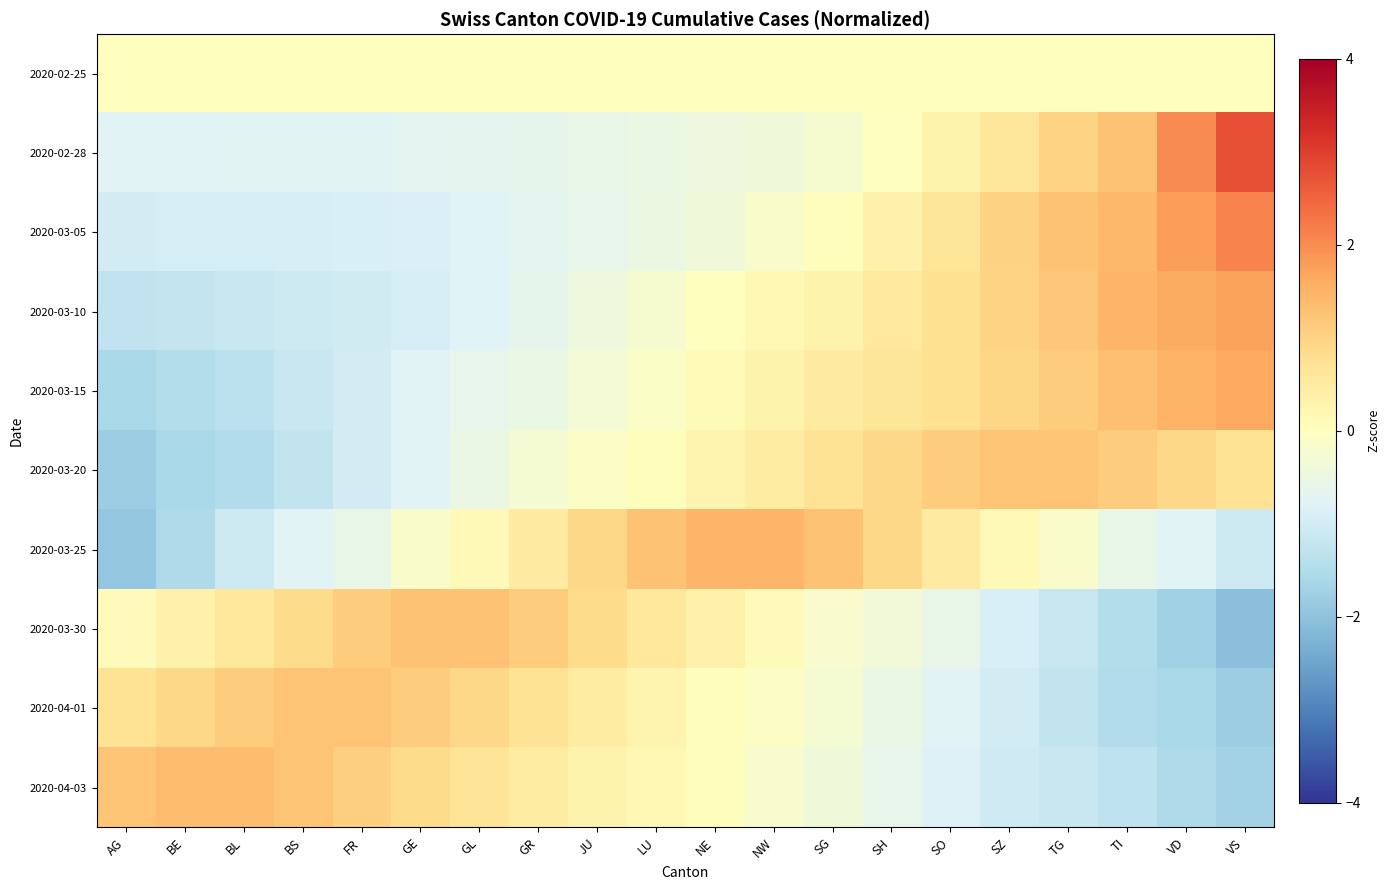

How many categories are shown in the chart?

20